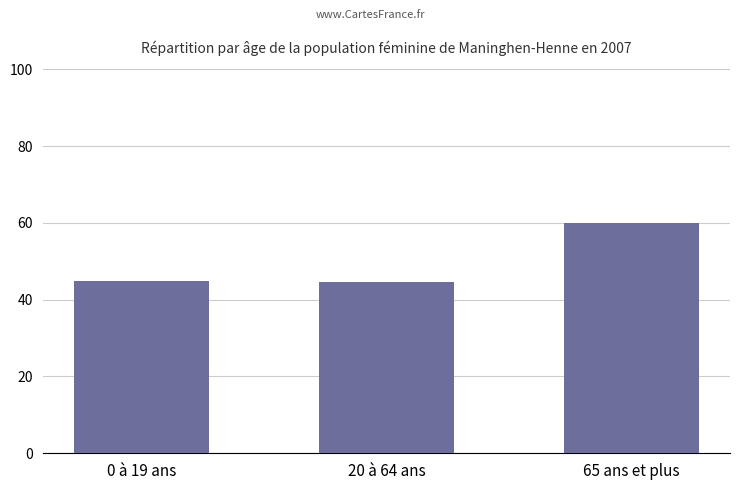

How many bars are there in total?

3